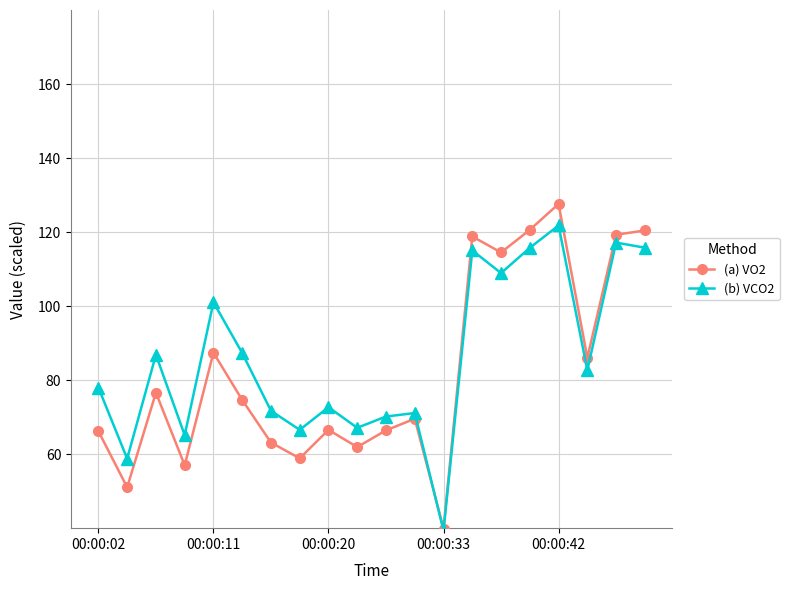

What is the value of the (a) VO2 point at the 6th from the left?

74.6